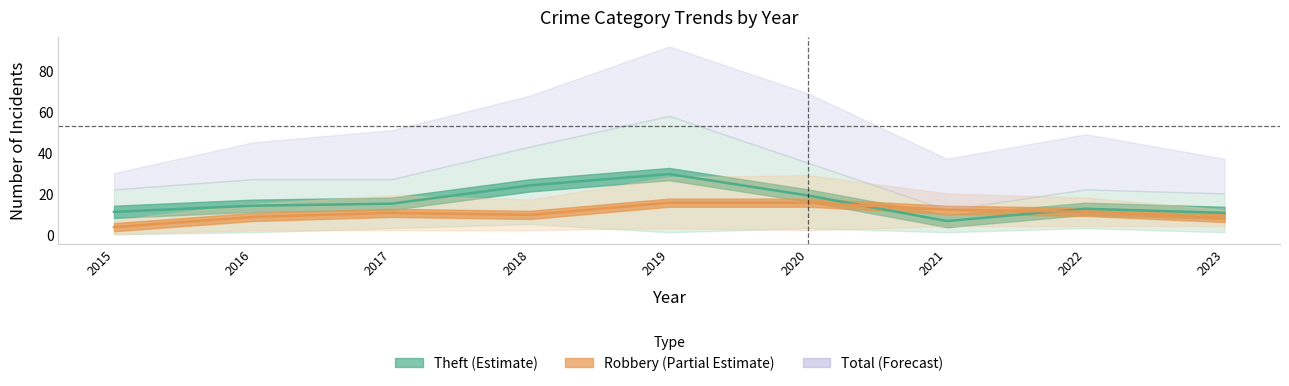

Is this an area chart (filled region under the line)?

No